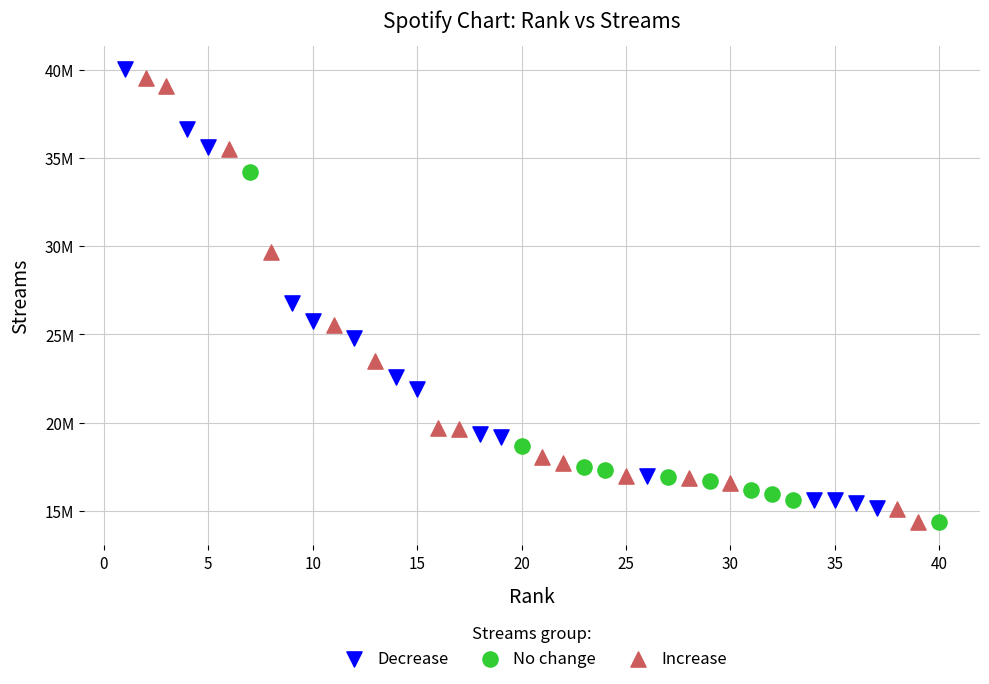

Which series has the widest spread of Y values?

Increase